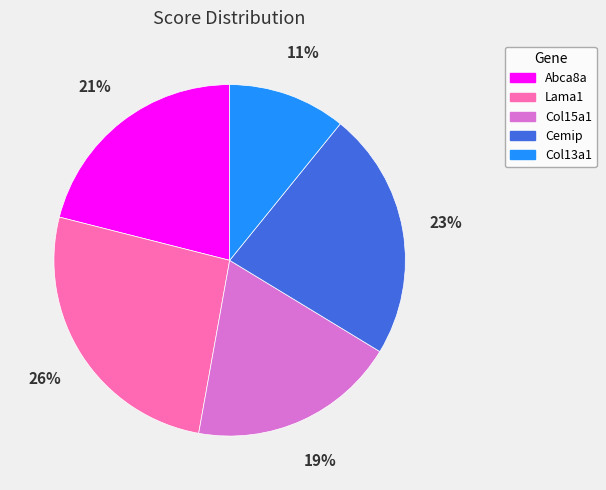

Is Cemip the majority of the pie?

No